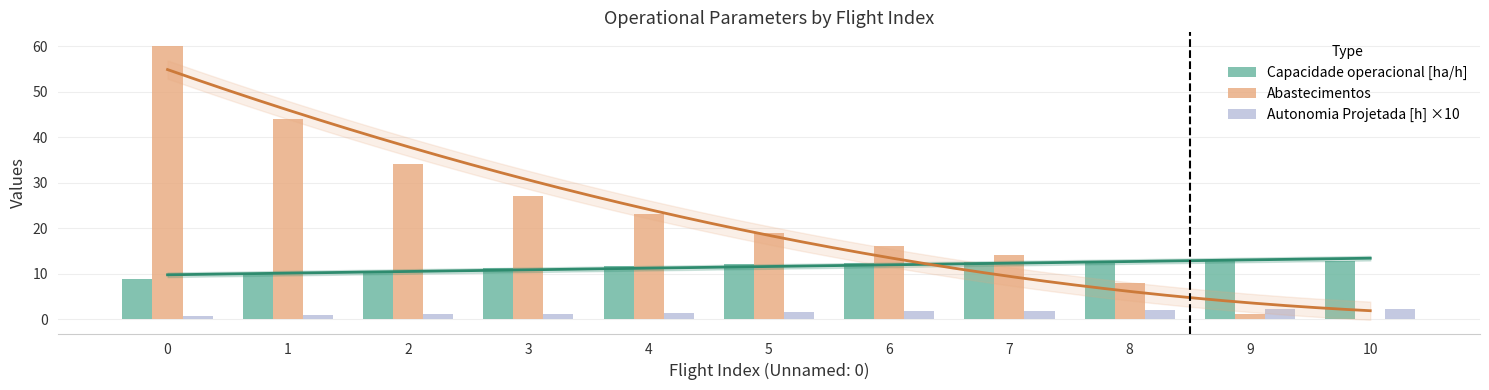

What is the total value across all series at 3?

39.4